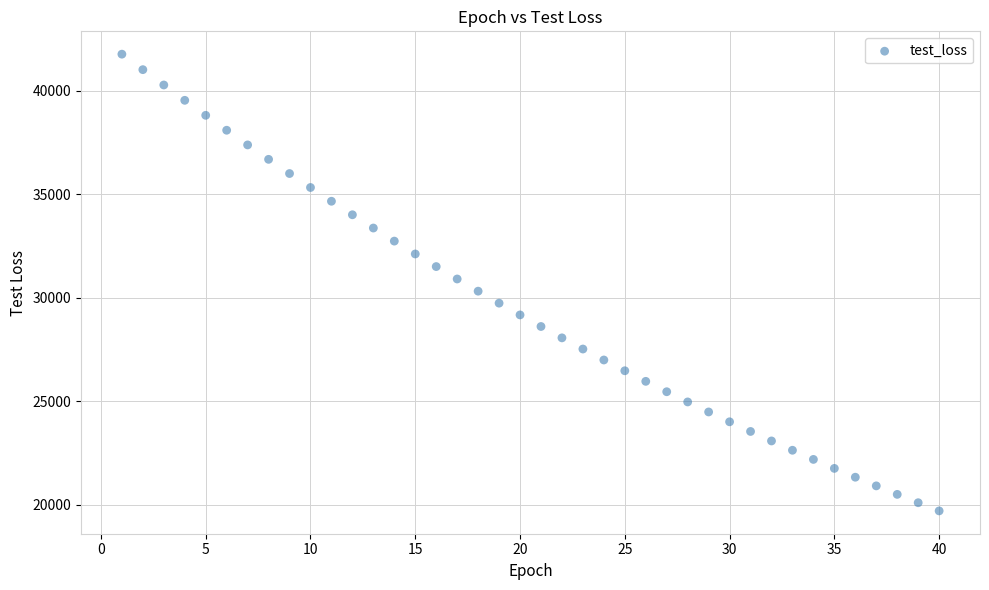

What is the range of X values (max minus min)?

39.0